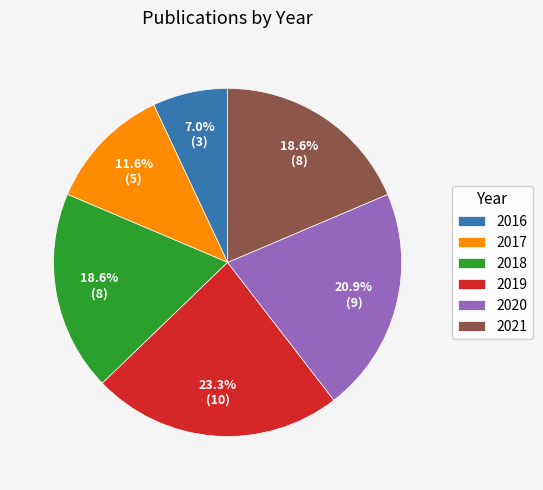

Approximately how many times larger is the value at 2018 compared to 2020?

0.9